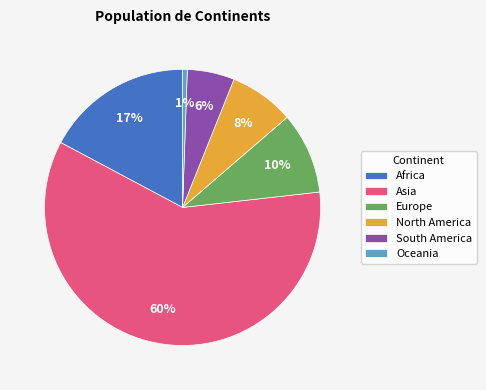

True or false: Oceania accounts for 11% of the total.

False